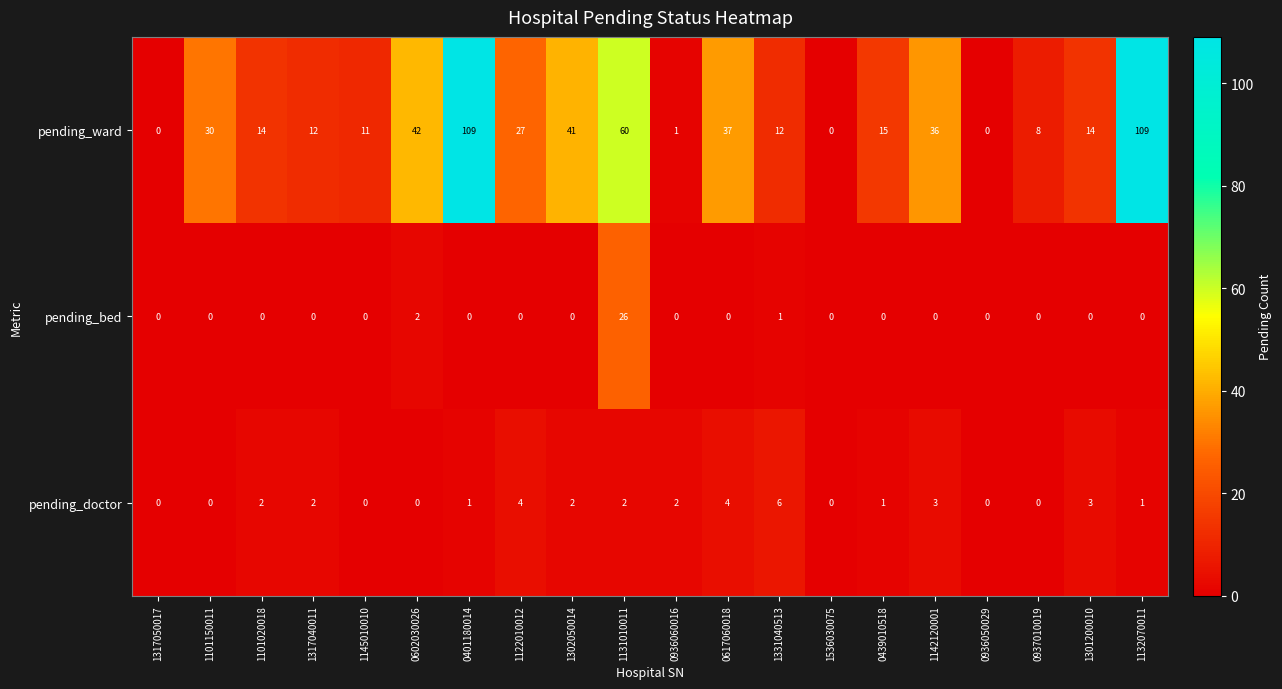

What is the maximum value shown in the chart?

109